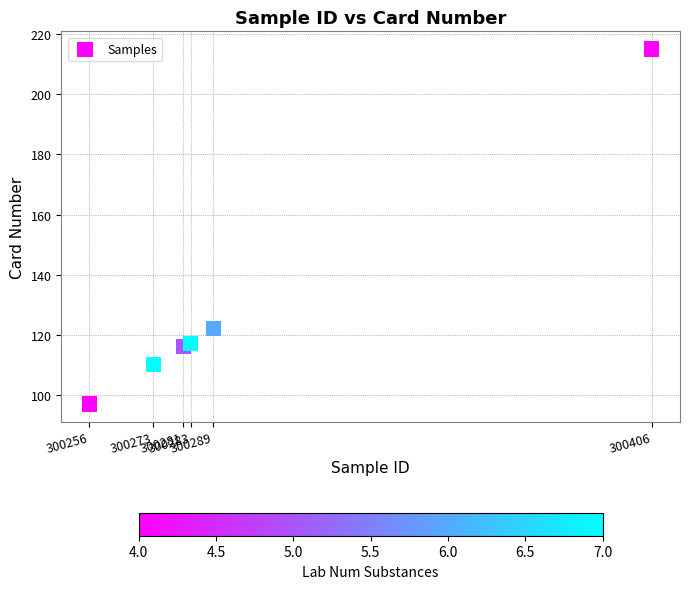

What Y value in the scatter plot is closest to 156?

122